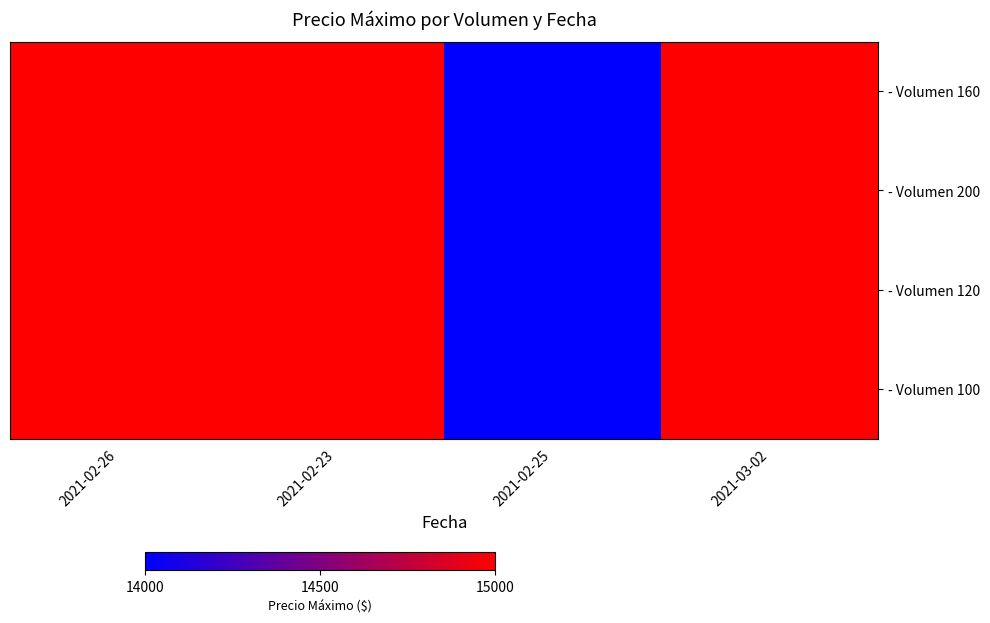

Count the number of categories in the chart.

4